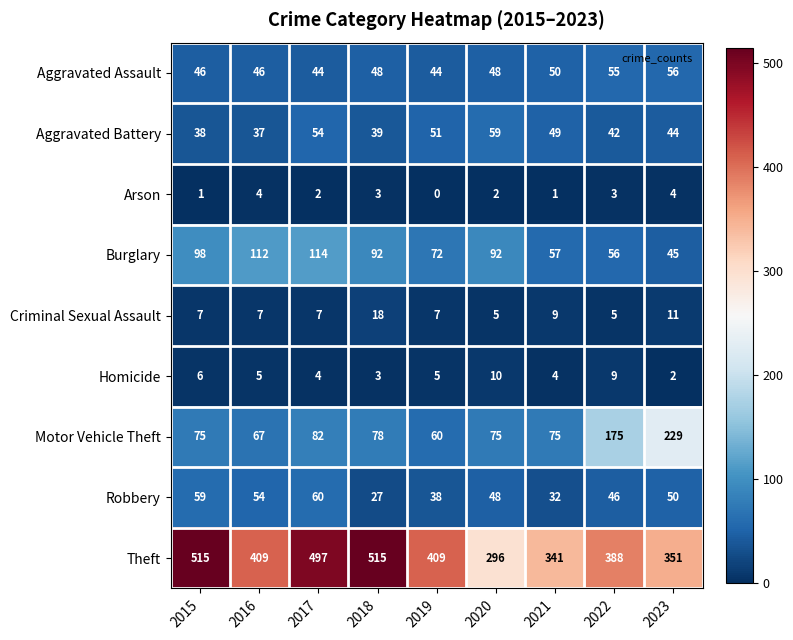

The value of Criminal Sexual Assault at 2021 is 9. True or false?

True